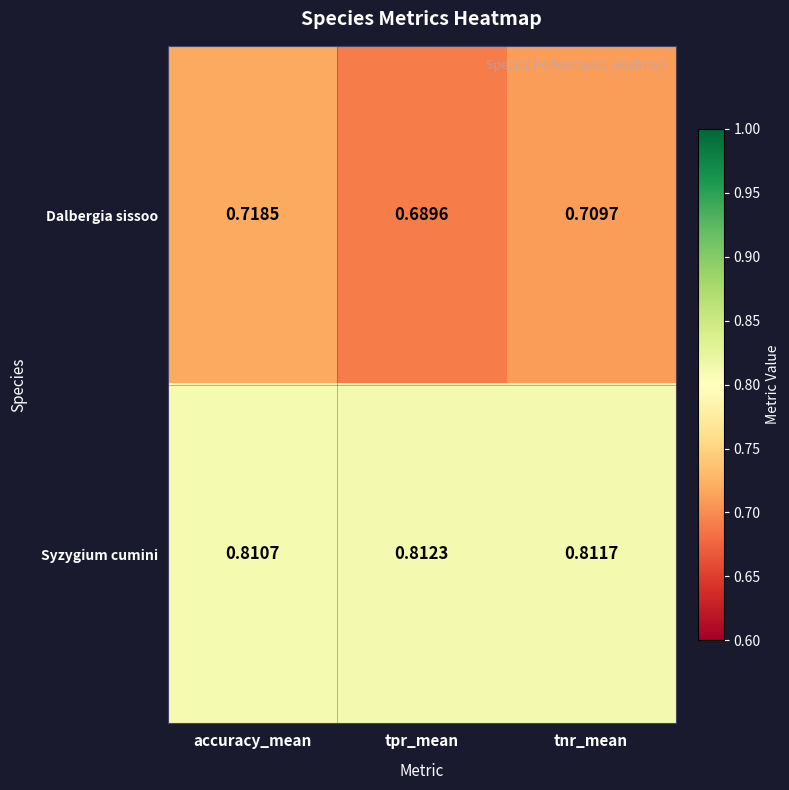

Rank the series by their average value, from lowest to highest.

Dalbergia sissoo, Syzygium cumini